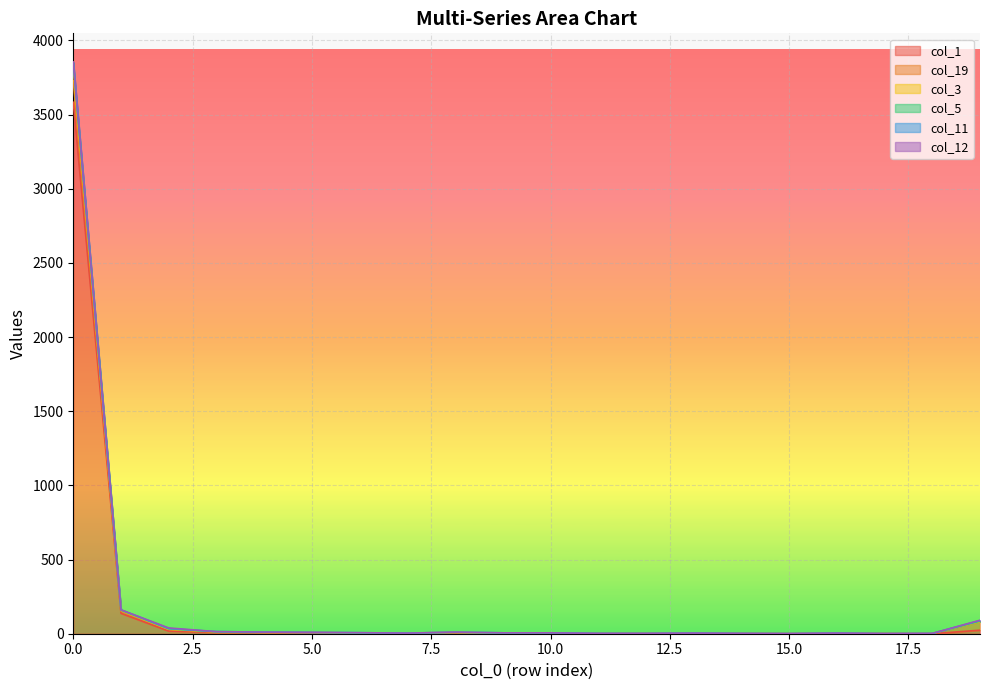

What is the sum of the col_1 values at 17 and 18?

1